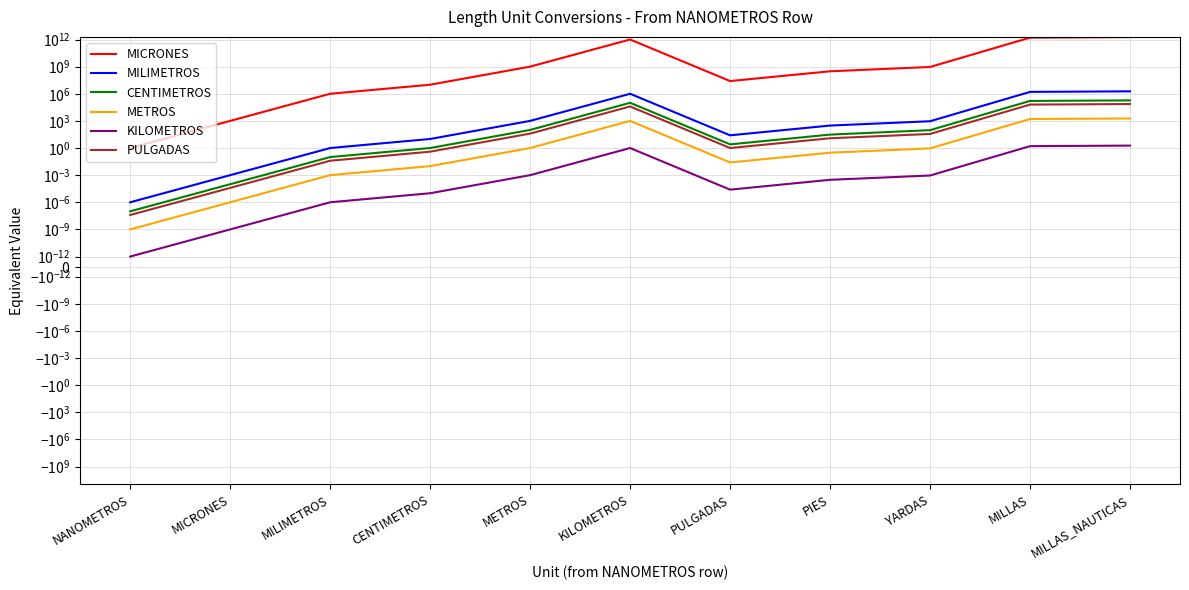

What are all the series names shown in the legend?

MICRONES, MILIMETROS, CENTIMETROS, METROS, KILOMETROS, PULGADAS